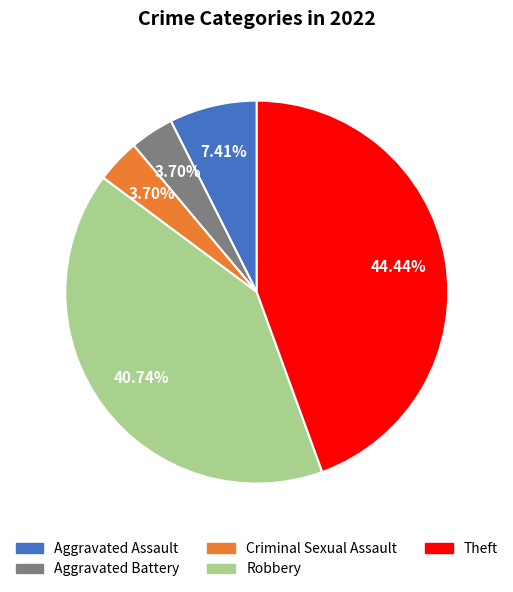

Between Theft and Criminal Sexual Assault, which is larger?

Theft